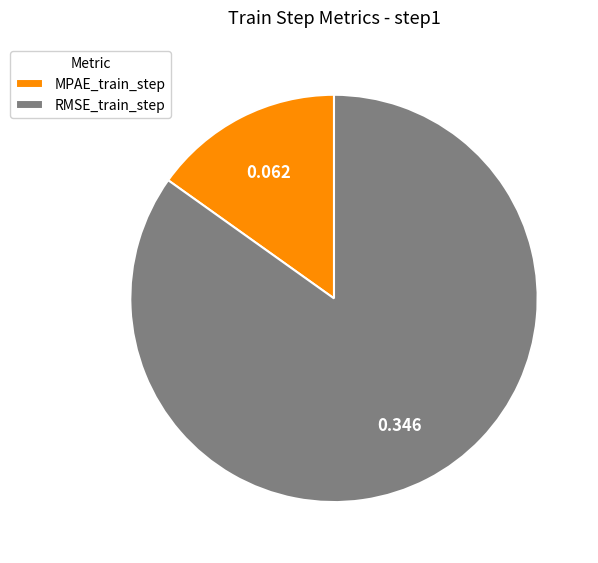

What is the largest slice in the pie chart?

RMSE_train_step